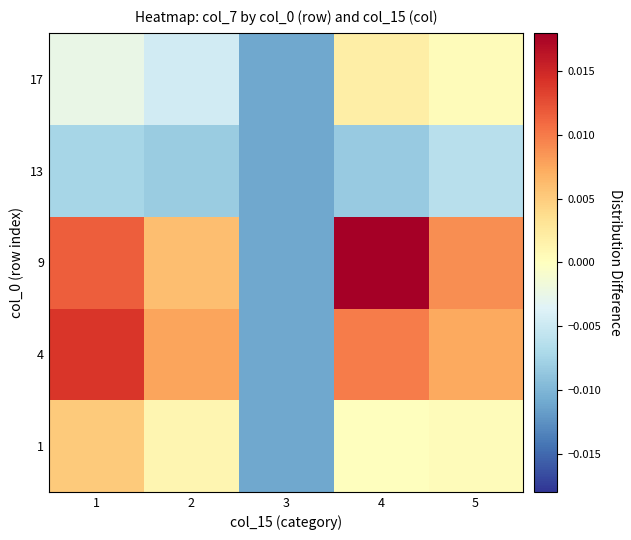

What is the total value across all series at 3?

-0.1